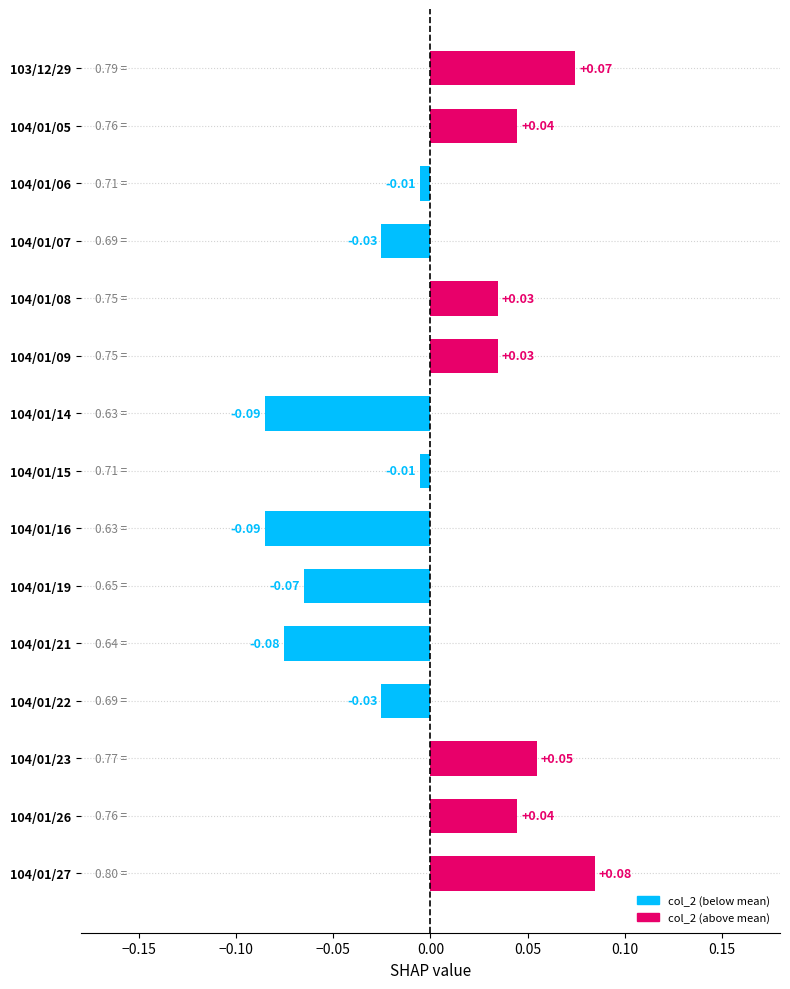

Which has a higher value, 104/01/06 or 103/12/29?

103/12/29